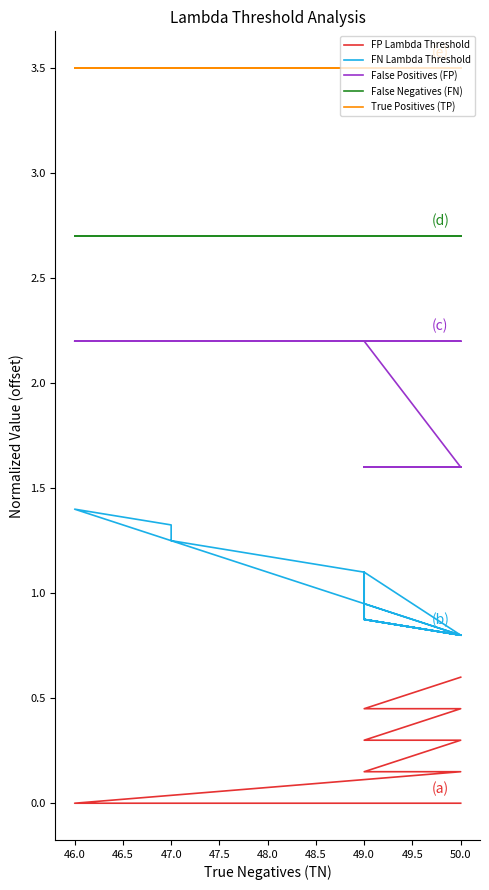

Rank the series by their maximum value, from lowest to highest.

FP Lambda Threshold, FN Lambda Threshold, False Positives (FP), False Negatives (FN), True Positives (TP)